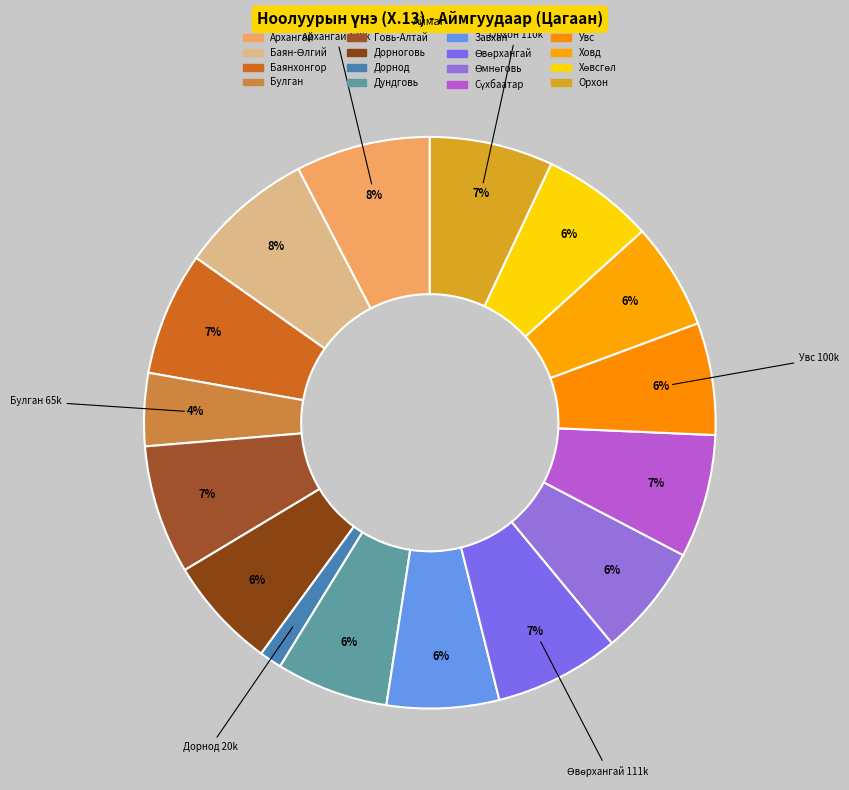

Which has a higher value, Булган or Өвөрхангай?

Өвөрхангай